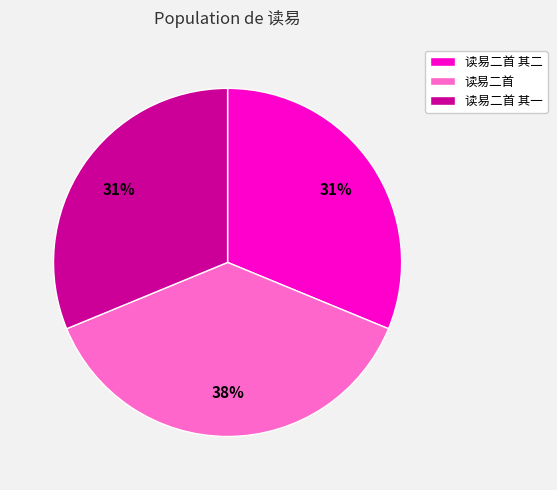

True or false: 读易二首 其二 accounts for 31% of the total.

True